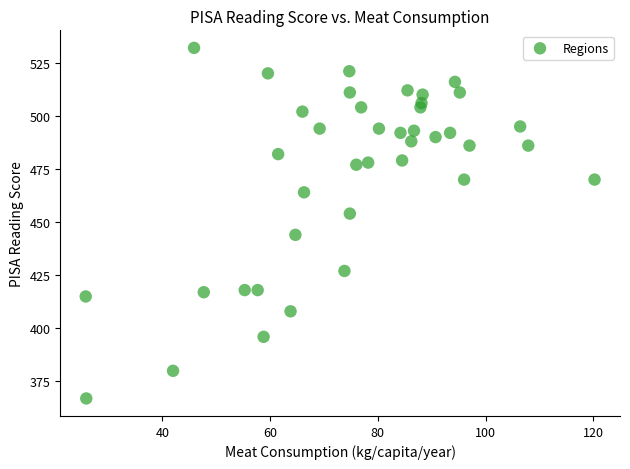

How many data points are displayed?

40